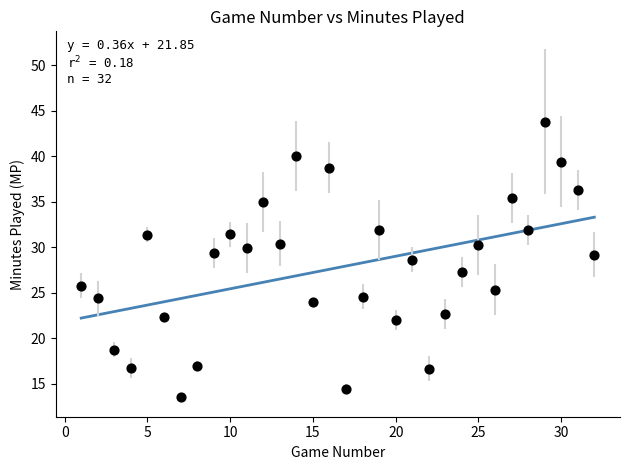

What is the range of Y values (max minus min)?

30.2